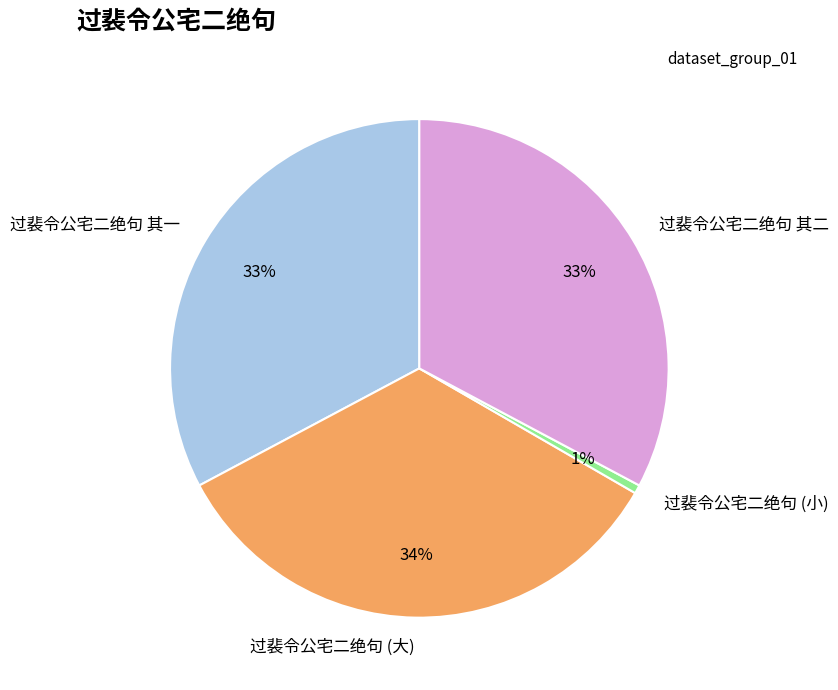

To the nearest percent, what percentage of the pie is 过裴令公宅二绝句 (大)?

34%